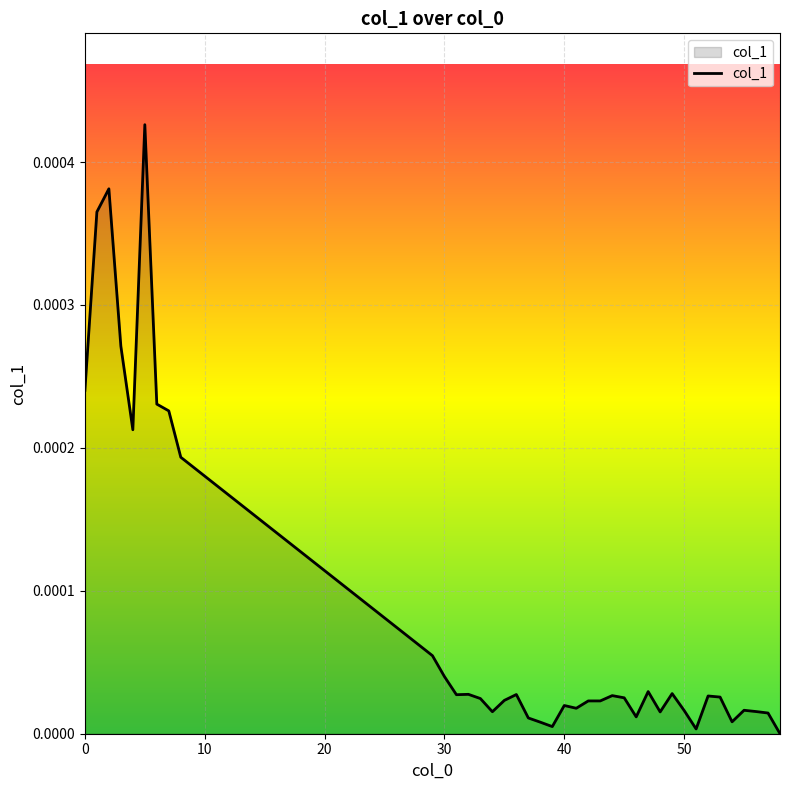

Does the chart have visible grid lines?

Yes